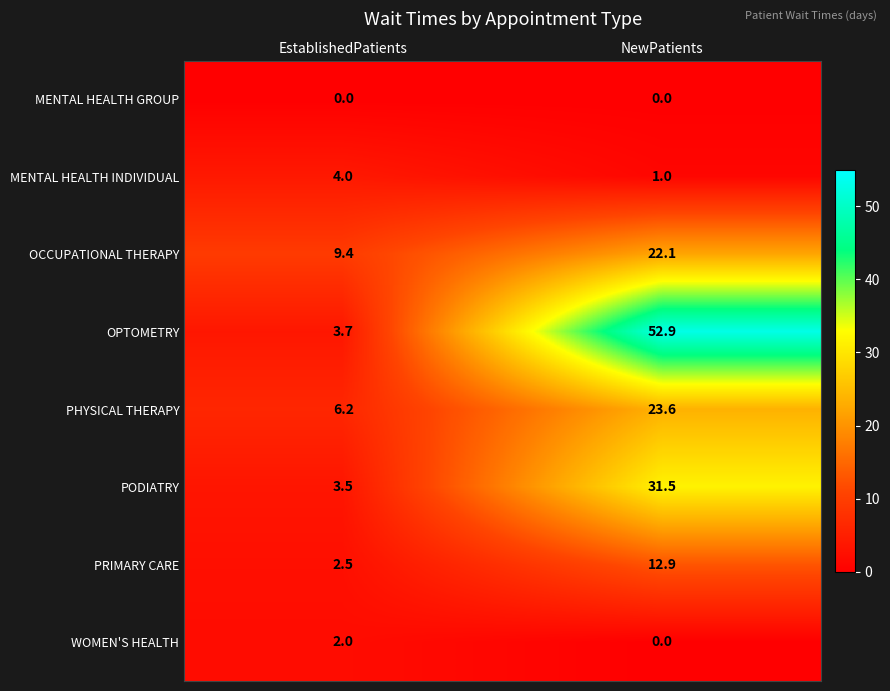

Is it true that PHYSICAL THERAPY equals 39.4 at NewPatients?

False